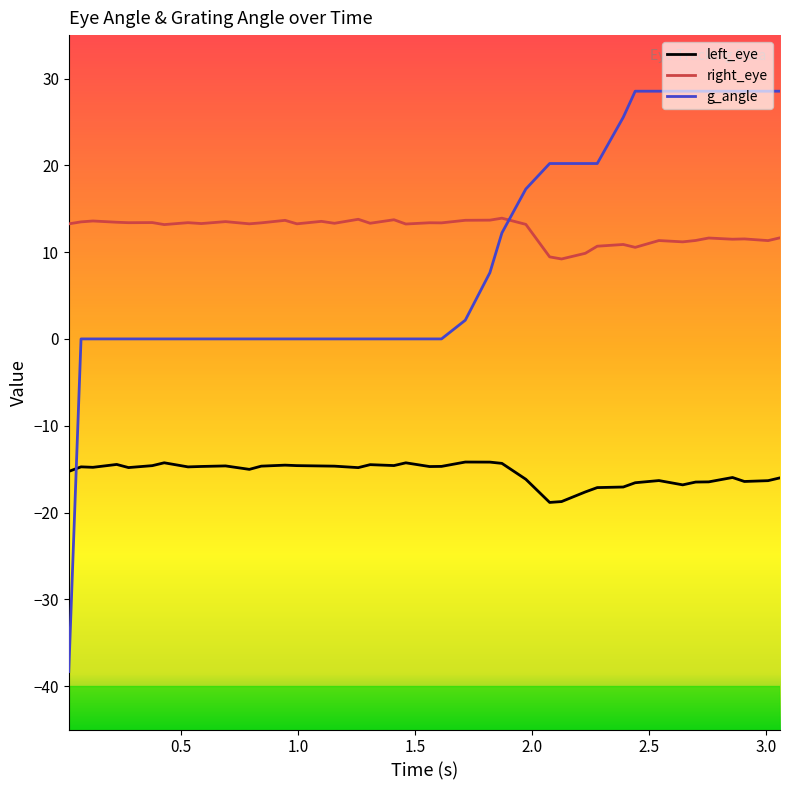

Which series has the largest total across all categories?

right_eye